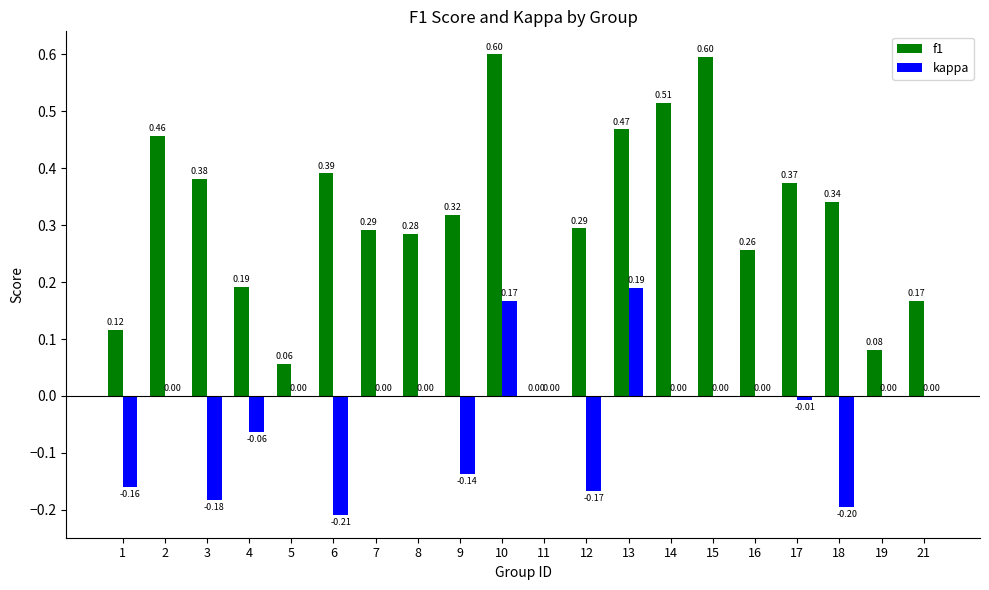

Is the value of f1 at 21 greater than the value of kappa at 14?

Yes